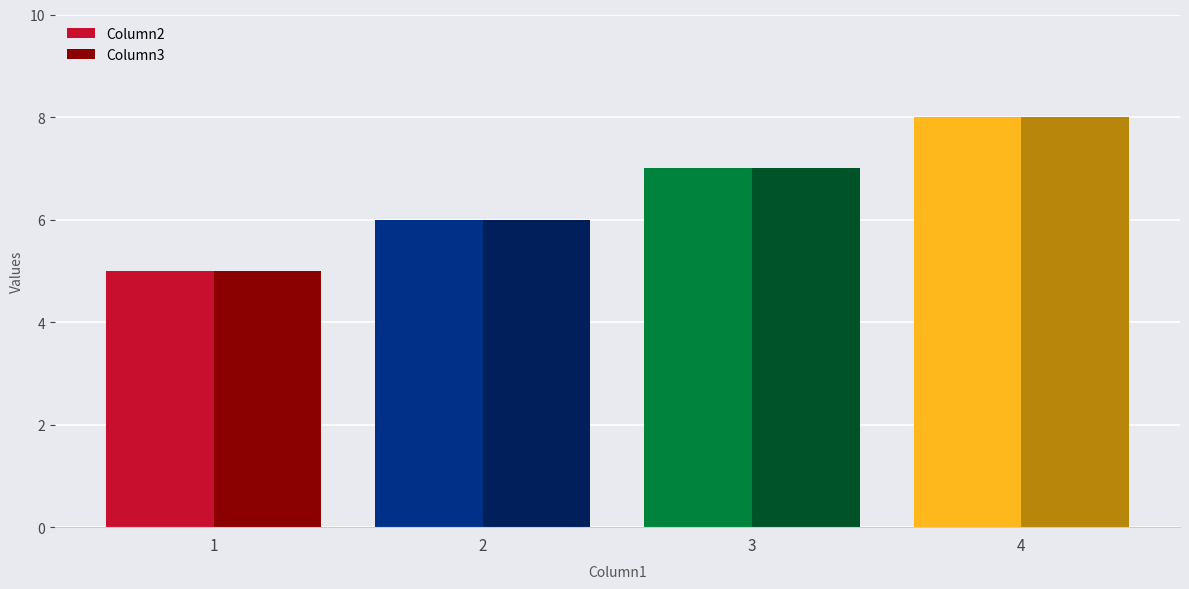

What is the difference between the maximum and minimum values in the Column2 series?

3